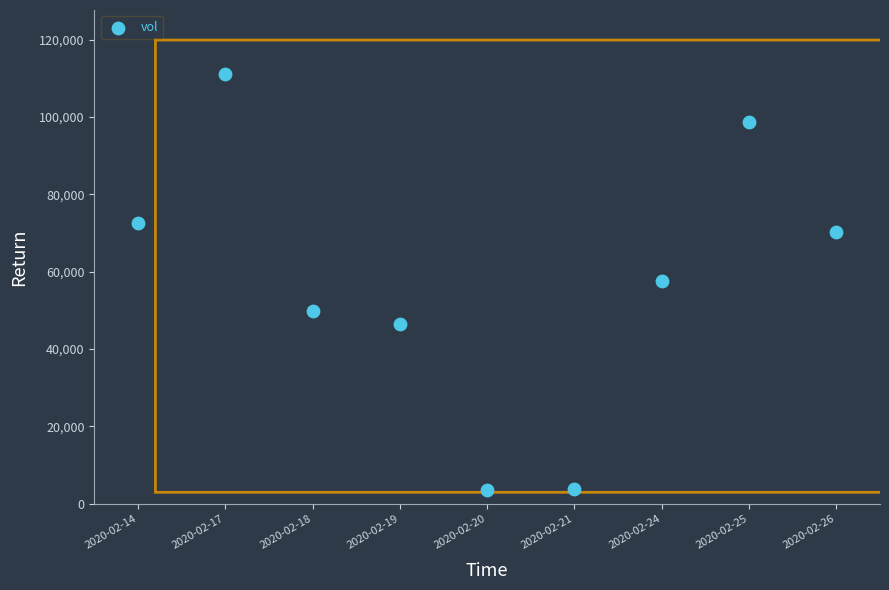

What is the average Y value?

57111